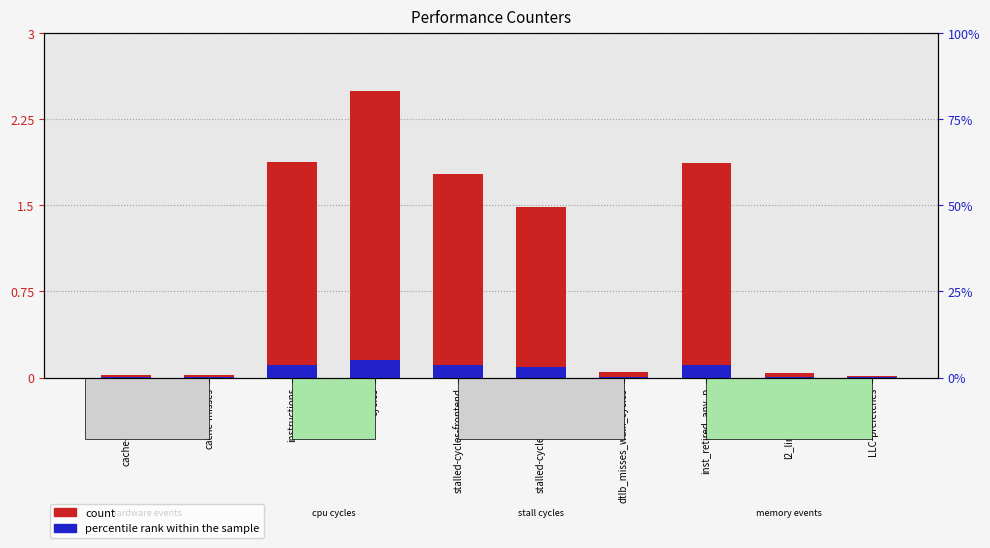

At which label does percentile rank within the sample reach its peak?

cycles